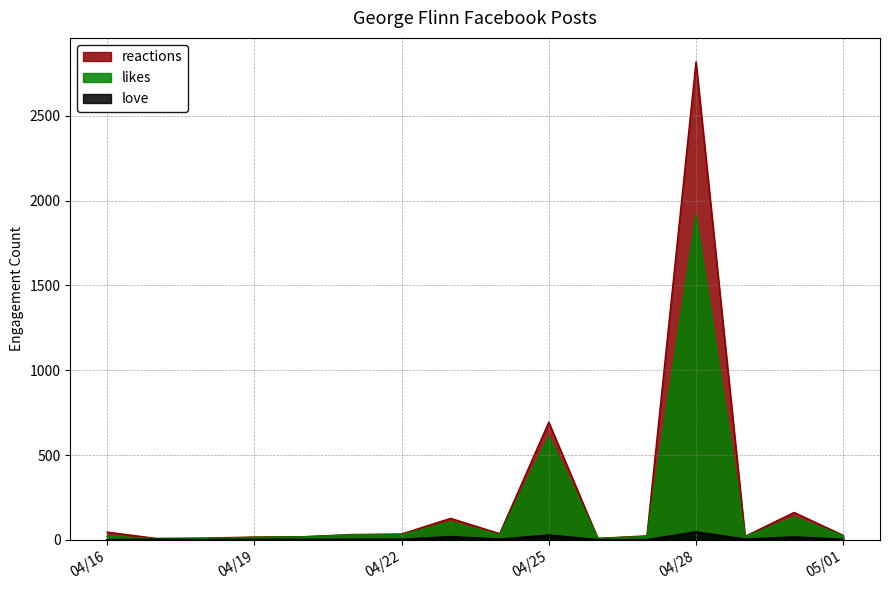

What is the difference between the likes values at 04/25 and 04/19?

596